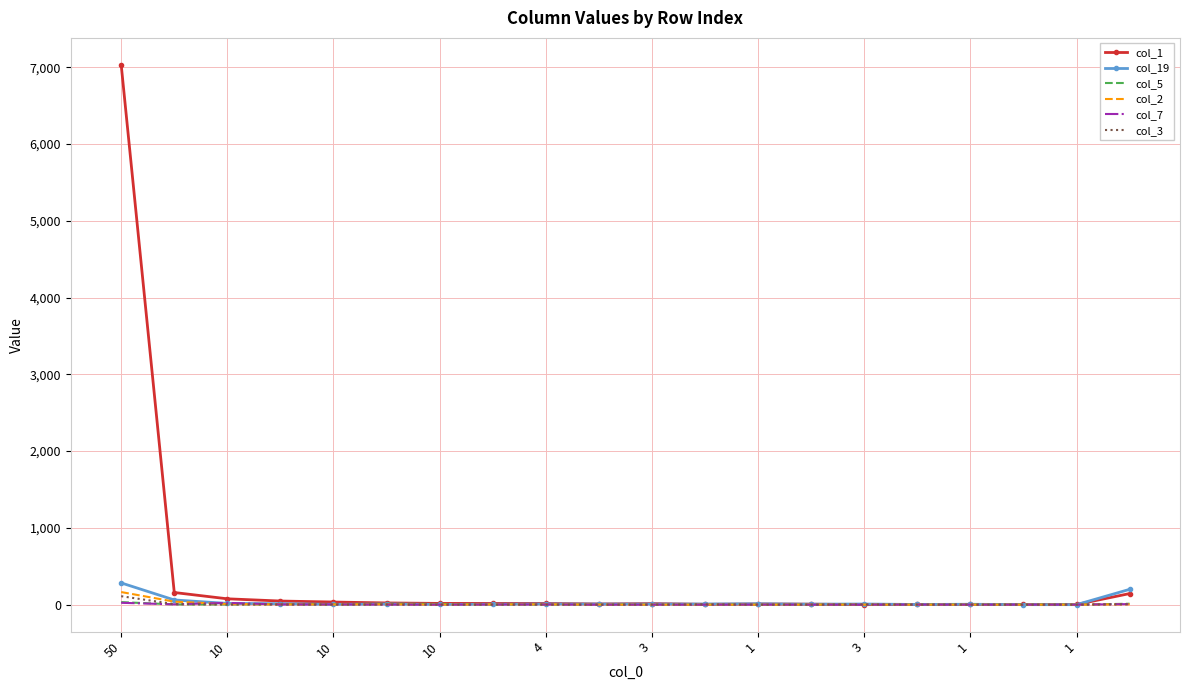

What is the difference between the maximum and minimum values in the col_3 series?

110